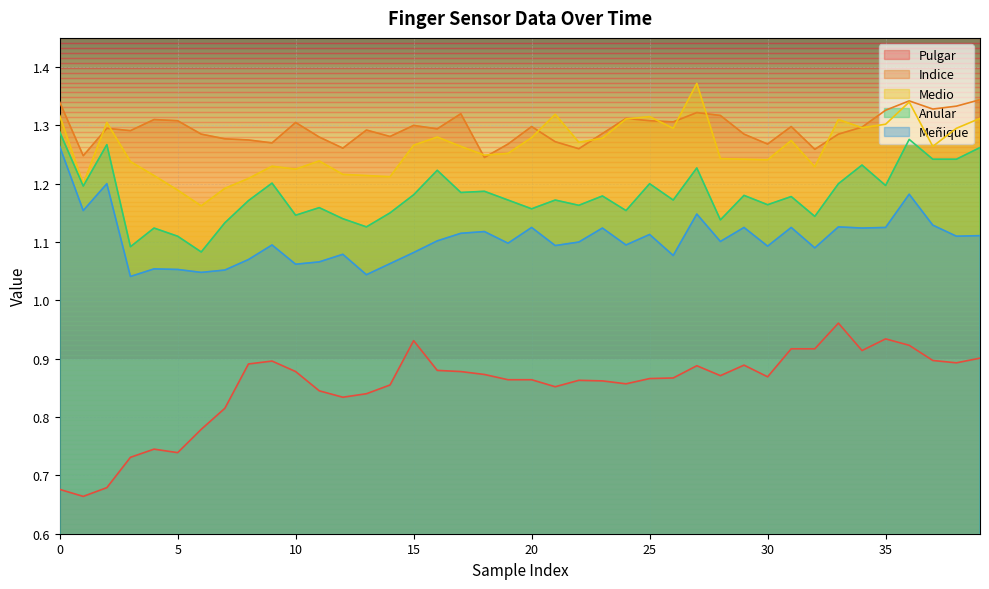

What is the label of the 33rd point from the left?

32